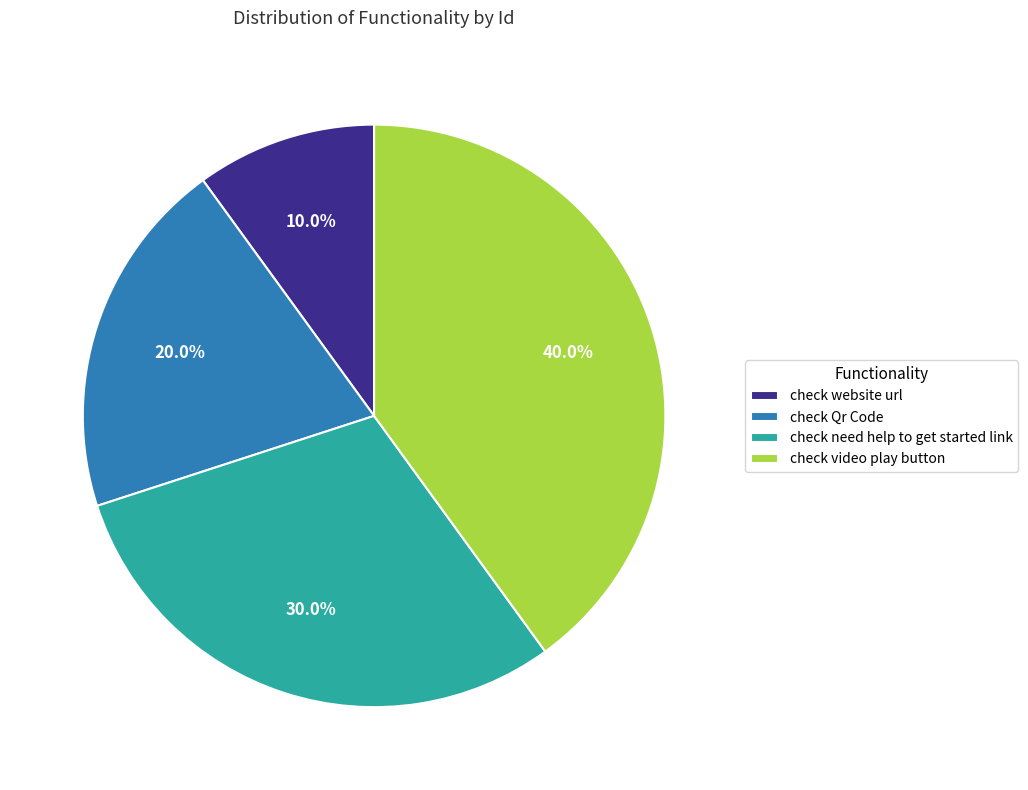

How many slices are in this pie chart?

4